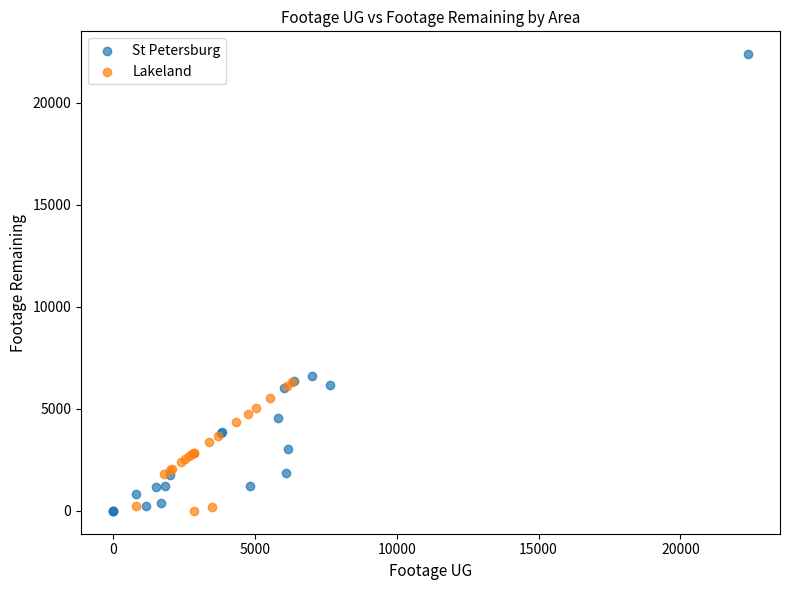

Which series contains the highest Y value?

St Petersburg